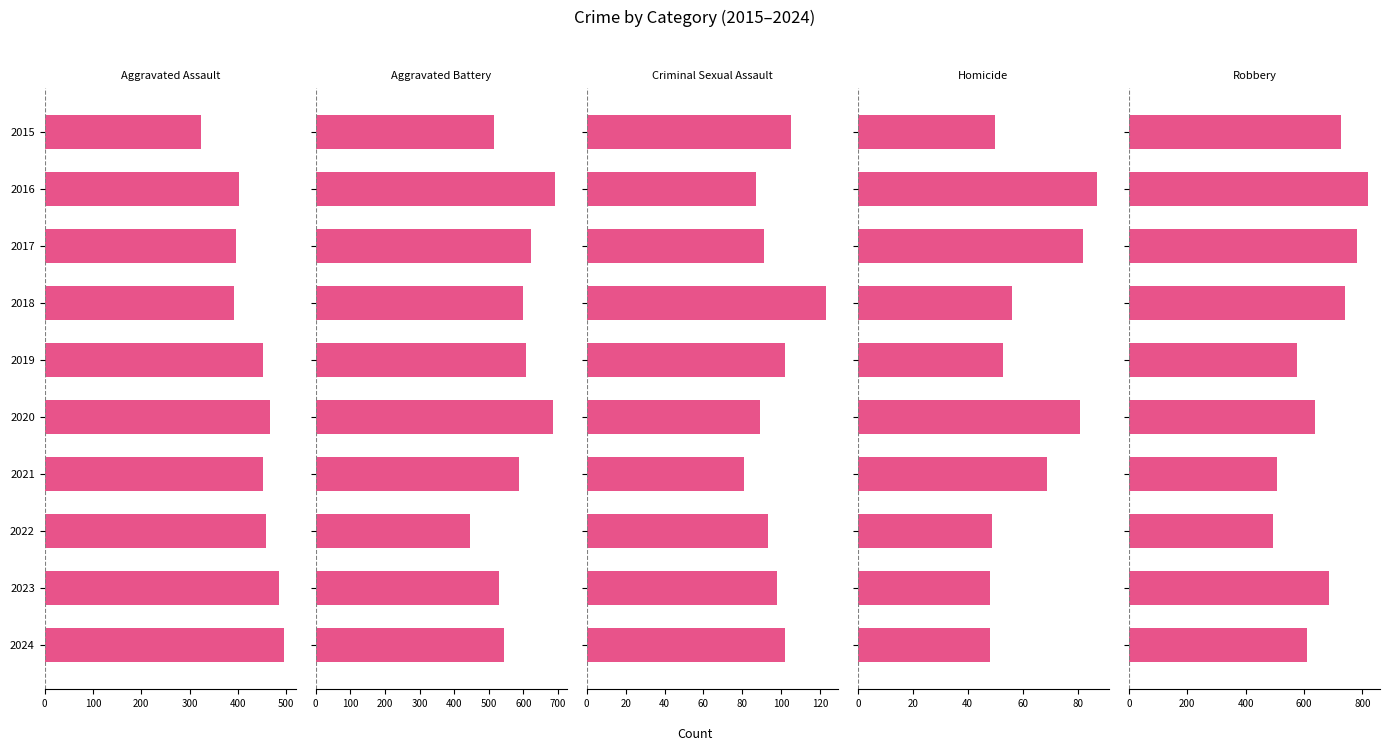

Between 2016 and 2020, which series saw the biggest shift?

Robbery